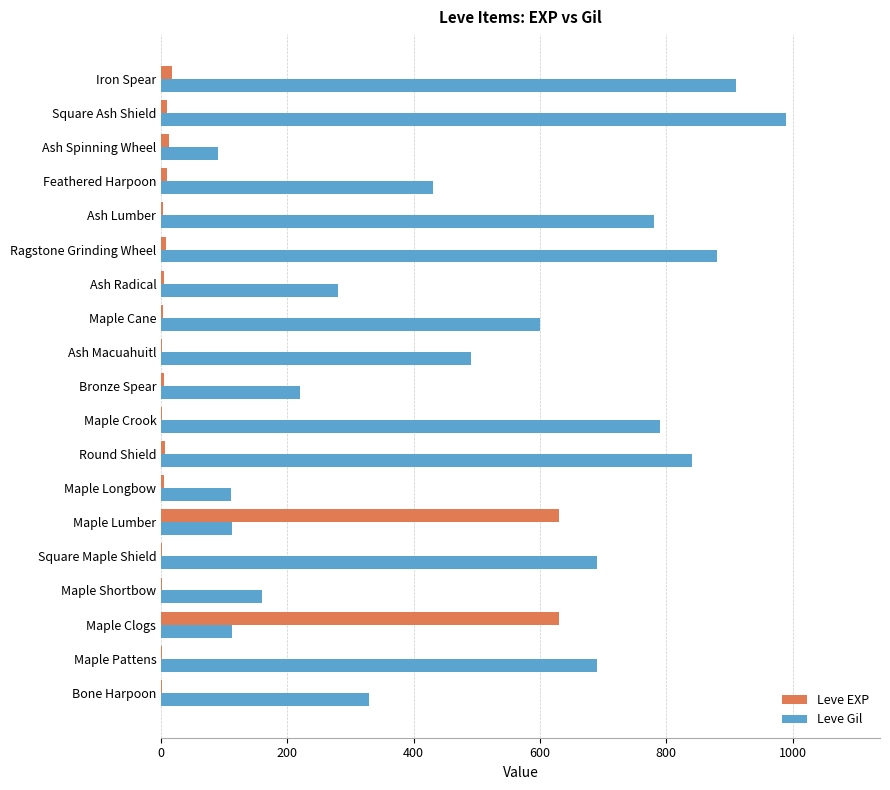

The value of Leve Gil at Ash Lumber is 780. True or false?

True